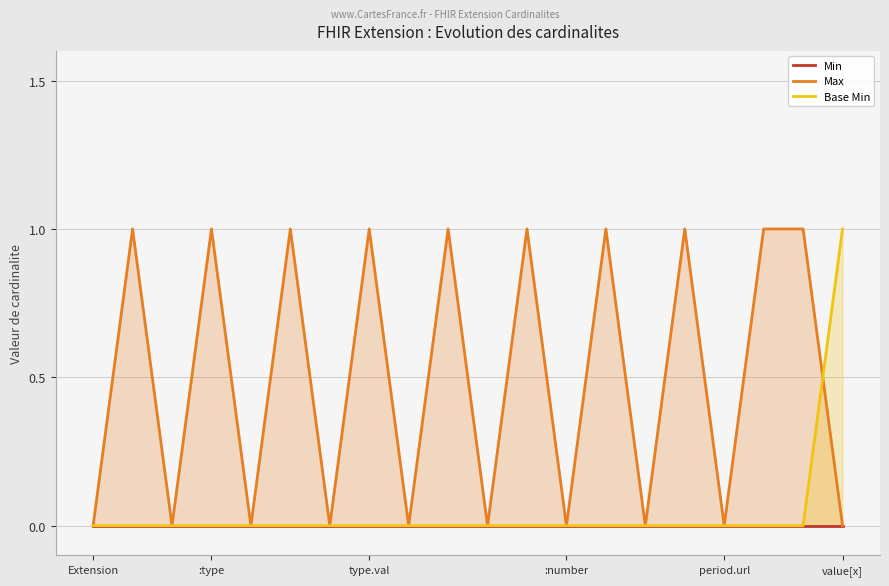

How many lines are shown in the chart?

3